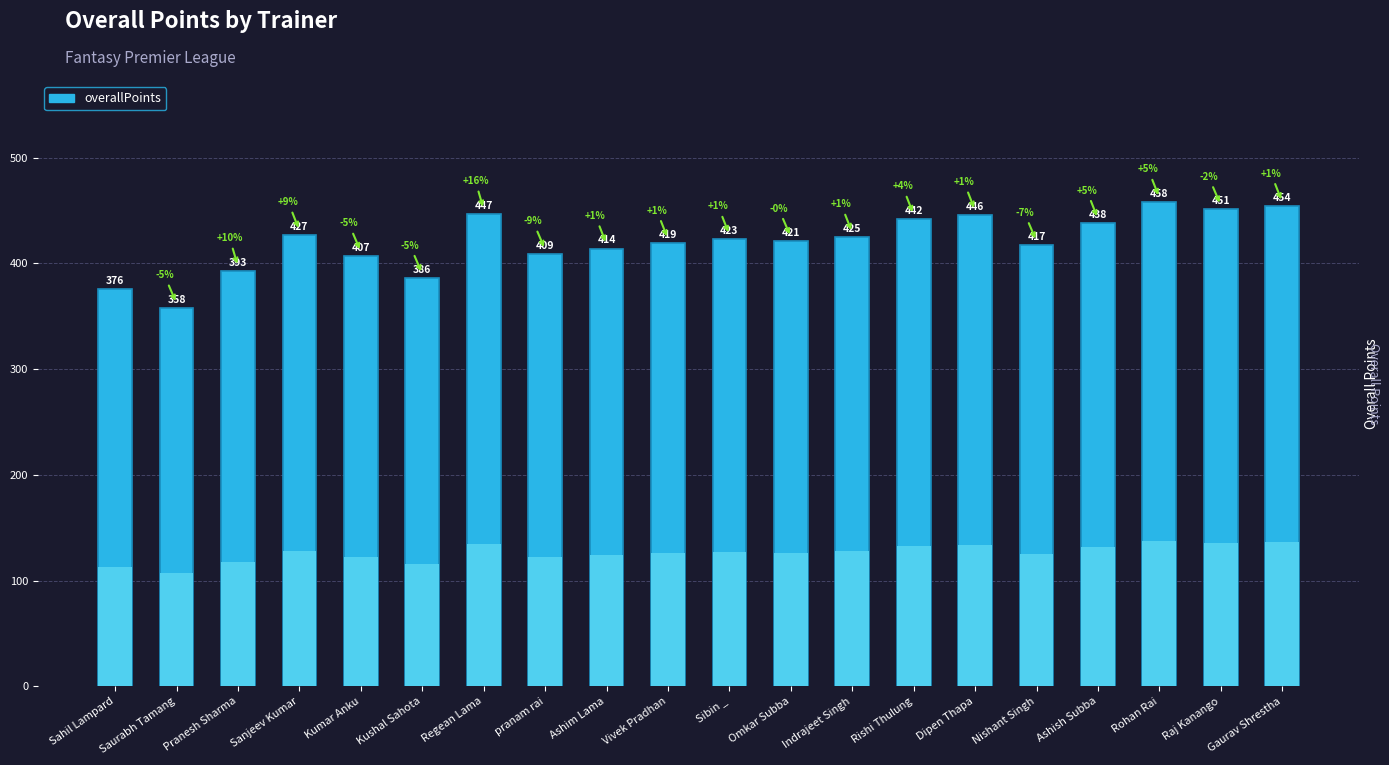

Where is the data nearest to the value 408?

Kumar Anku